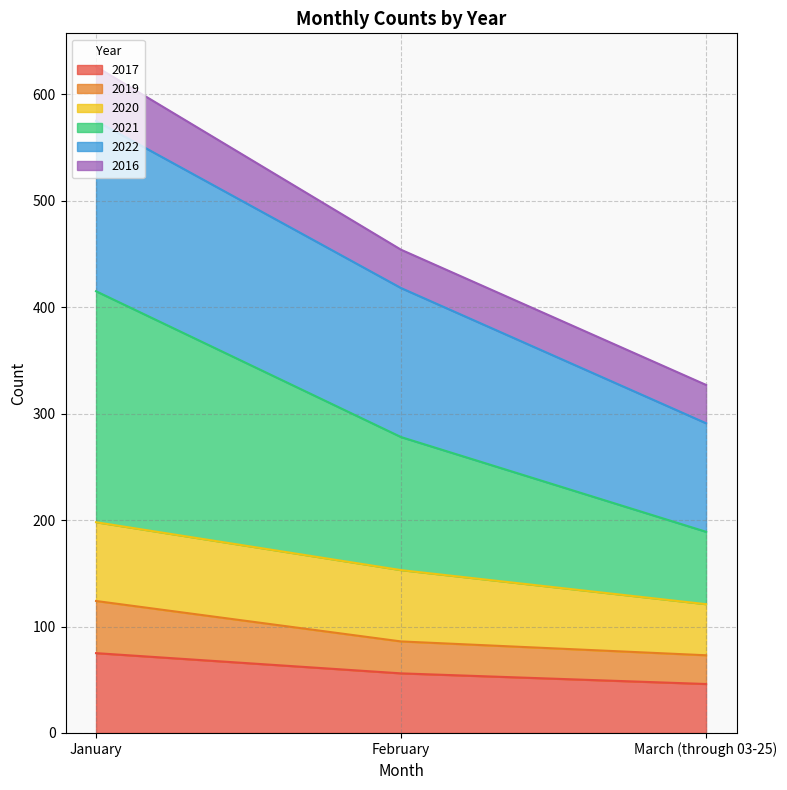

What is the total value across all series at February?

454